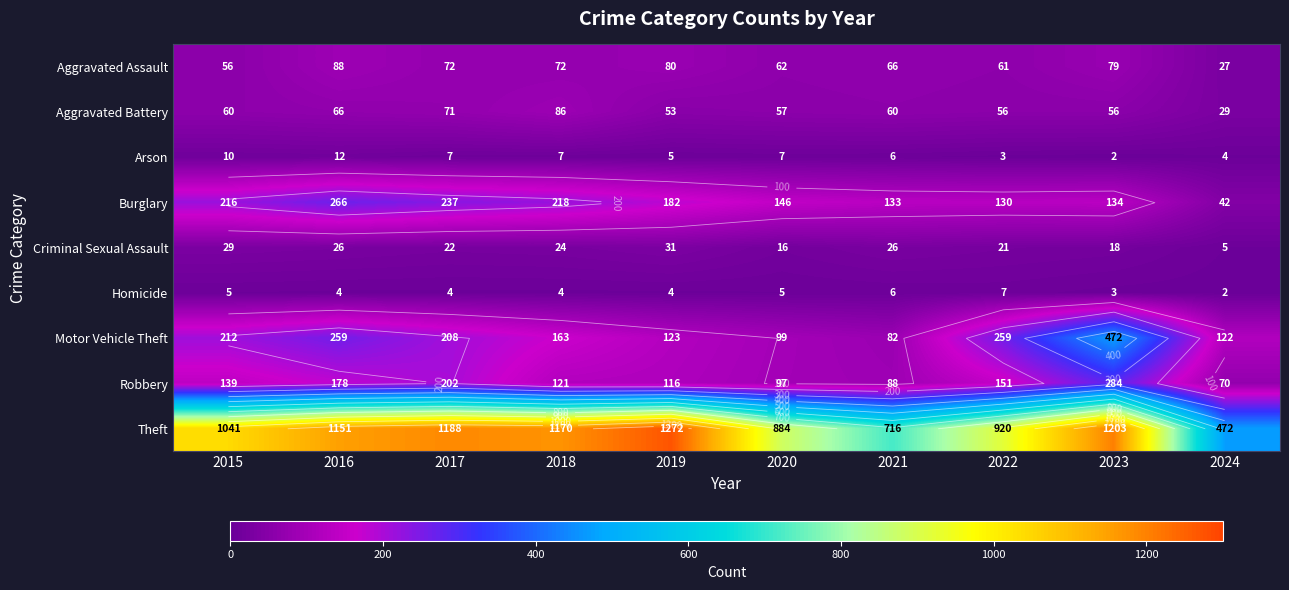

What is the sum of all Homicide values?

44